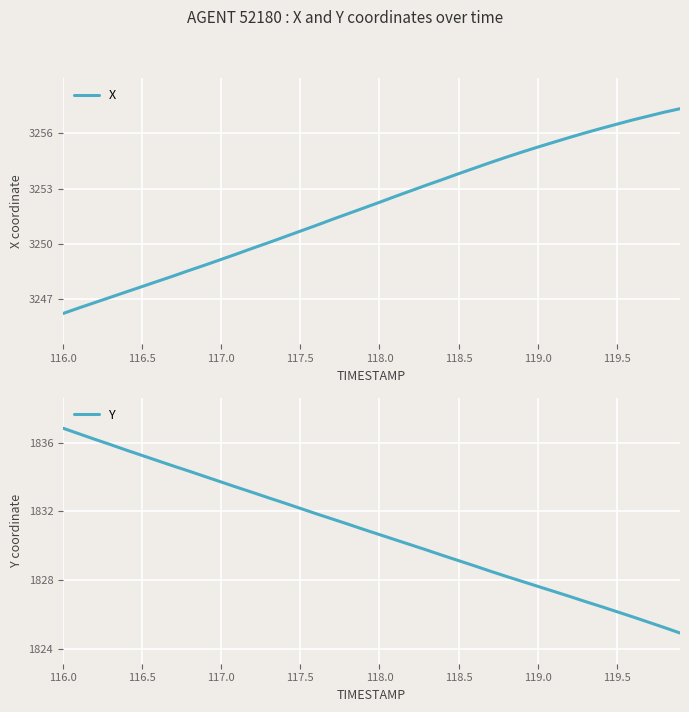

What is the maximum value for X?

3257.3